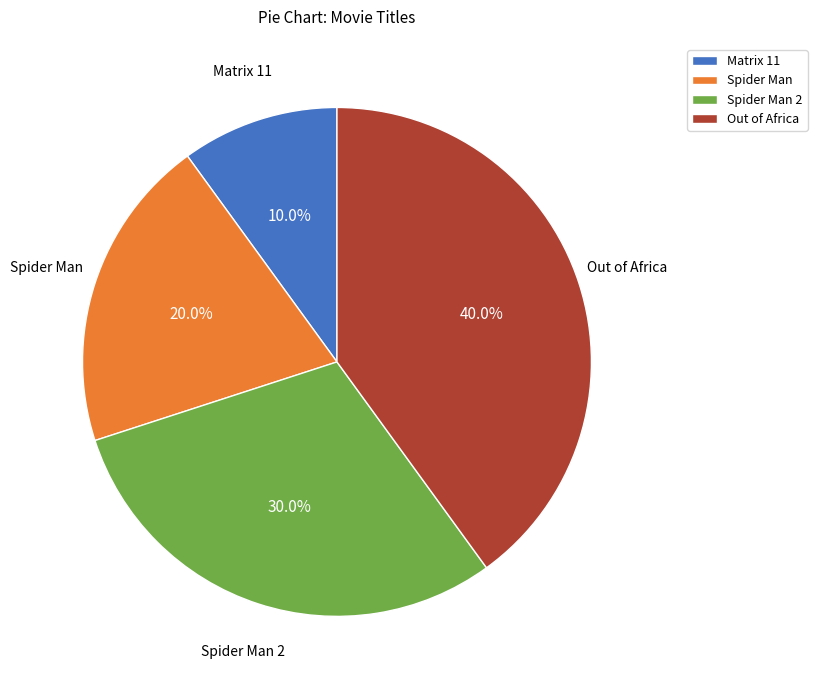

Is Matrix 11 the majority of the pie?

No